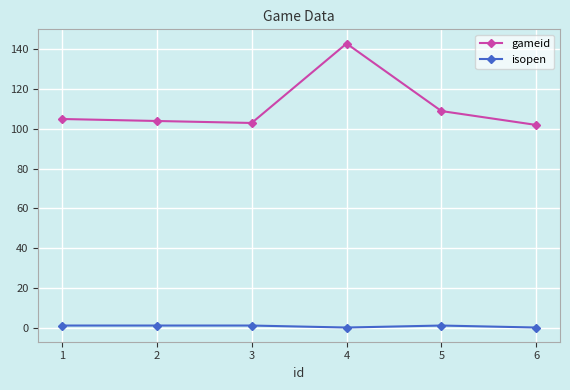

At which category is the sum across all series the highest?

4